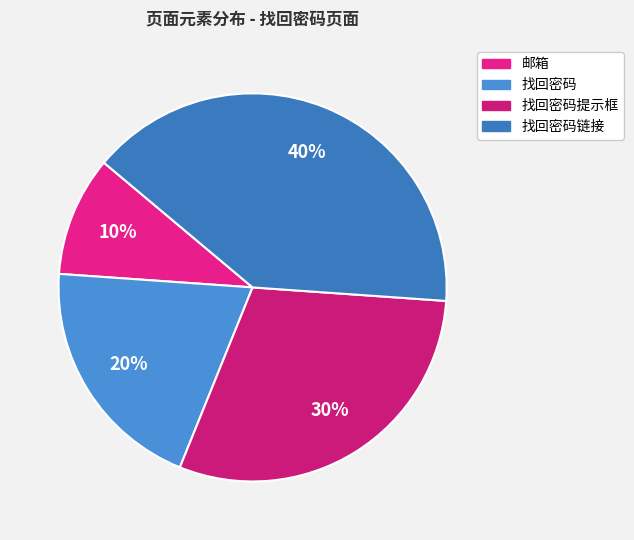

To the nearest percent, what is the average slice percentage?

25%